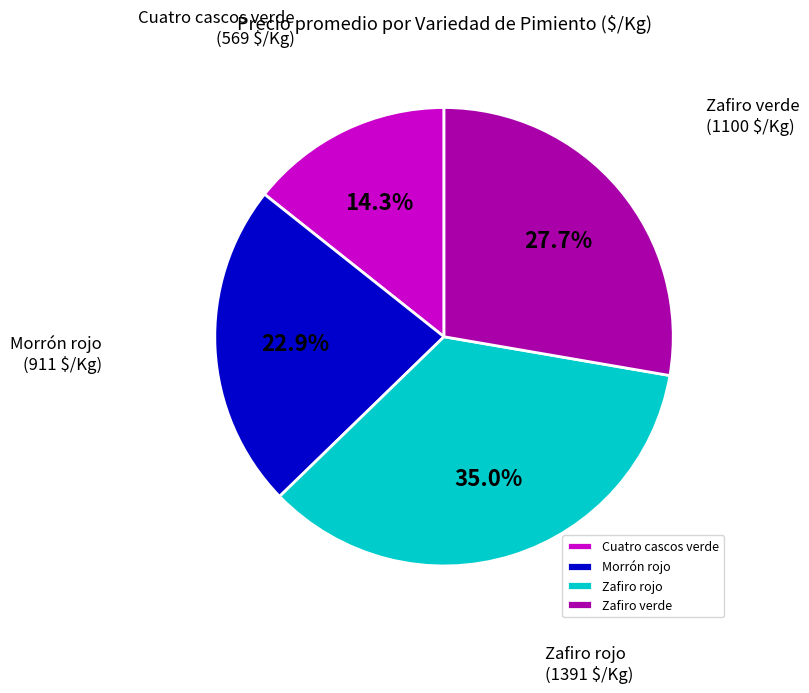

To the nearest percent, what percentage of the pie is Cuatro cascos verde?

14%